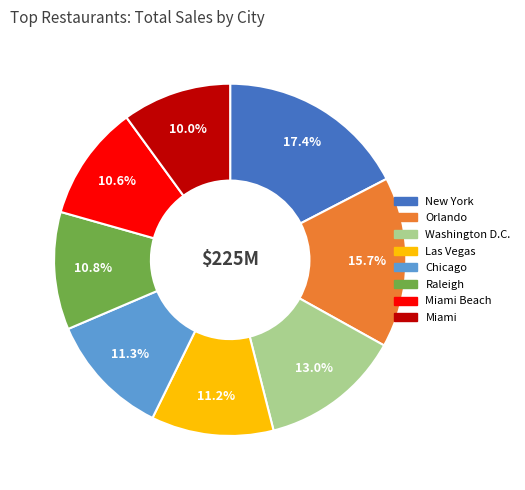

To the nearest percent, what is the average slice percentage?

12%